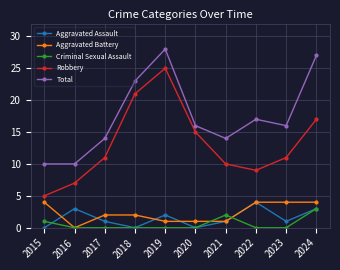

Where is the first local minimum for Aggravated Assault?

2018